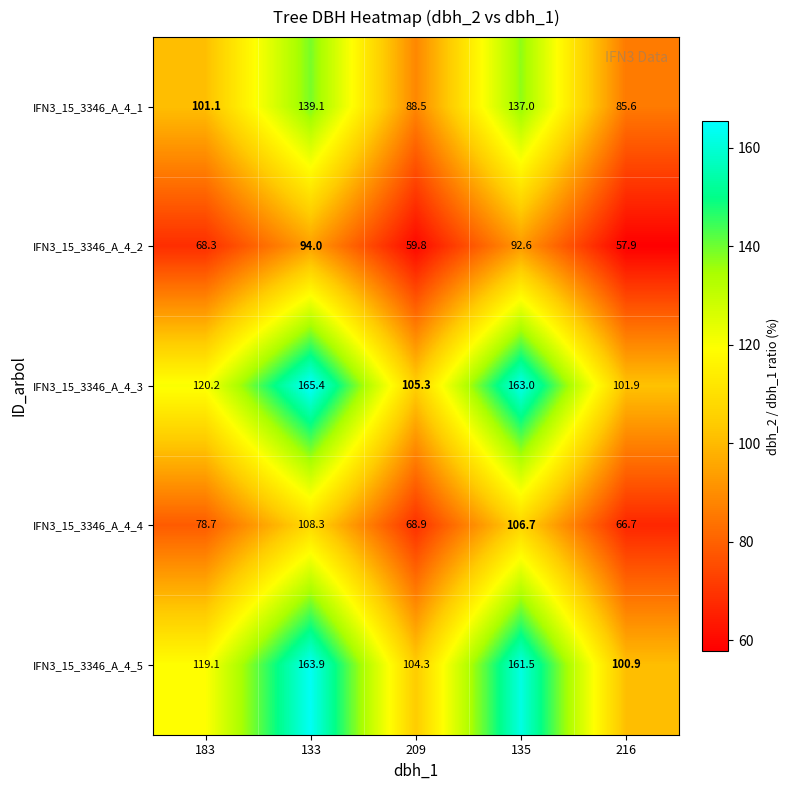

What is the difference between the maximum and minimum values in the IFN3_15_3346_A_4_5 series?

63.0